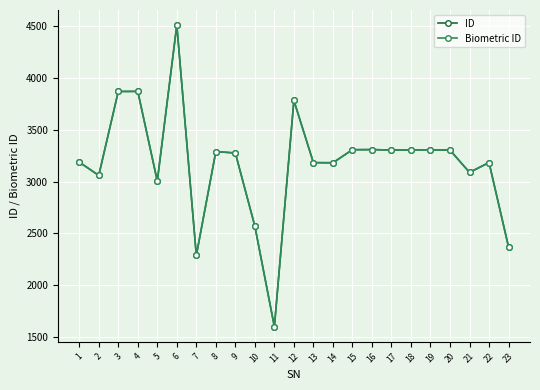

Does the chart display data point markers on the line(s)?

Yes